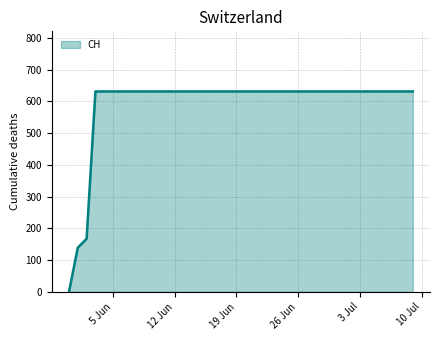

Count the number of categories in the chart.

40